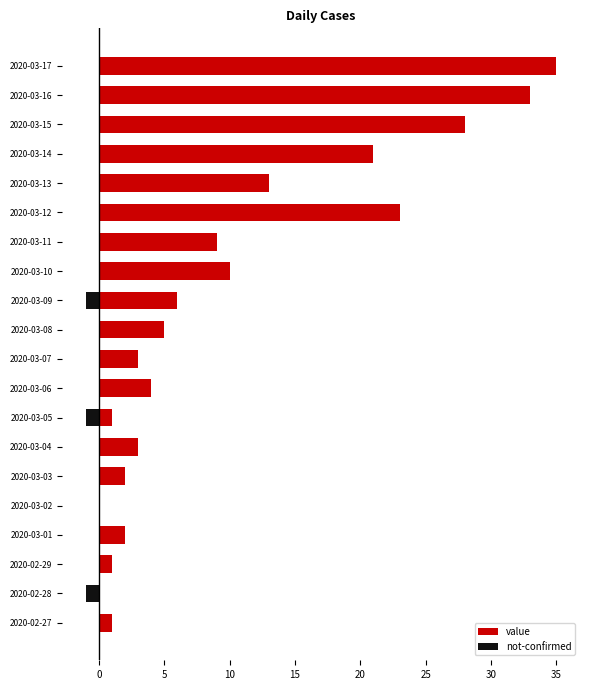

Which series changed the most between 2020-02-29 and 2020-03-10?

value